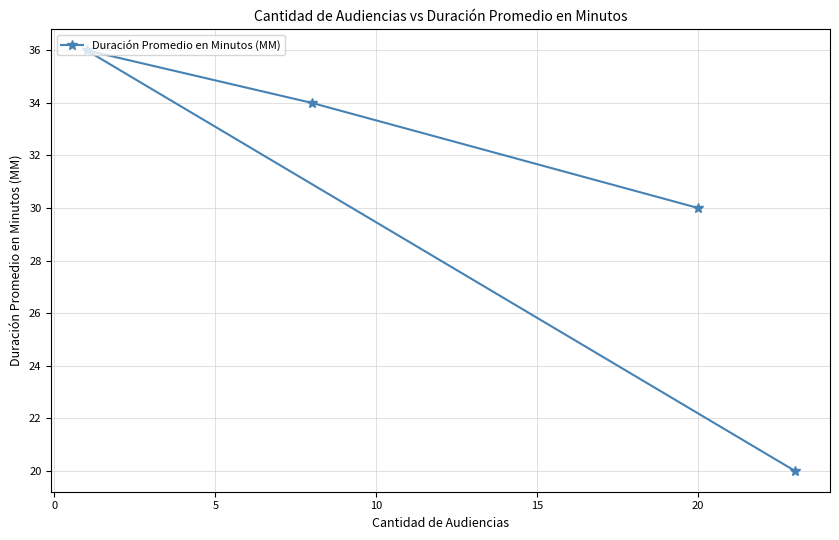

What is the maximum value shown in the chart?

36